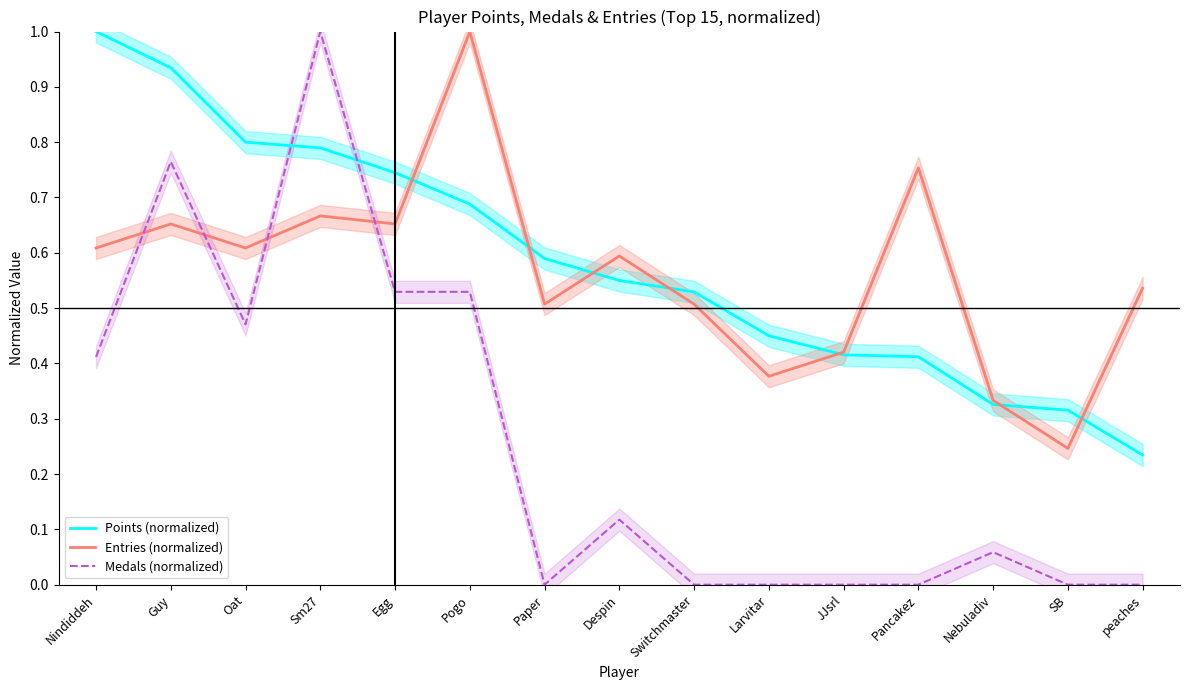

What is the maximum value for Points (normalized)?

1.0